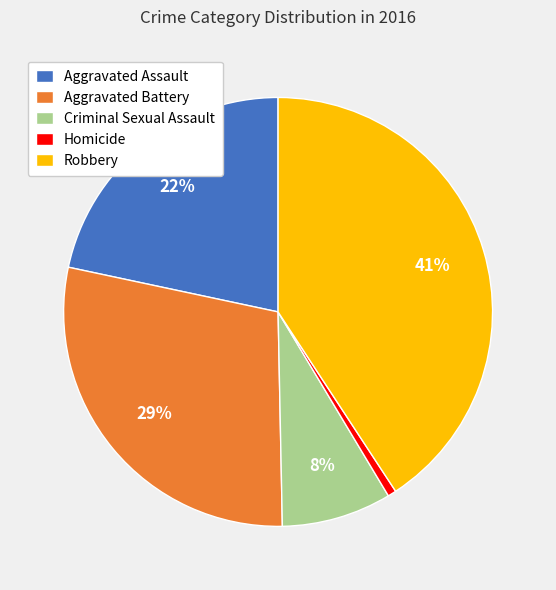

Which category has the smallest portion of the pie?

Homicide